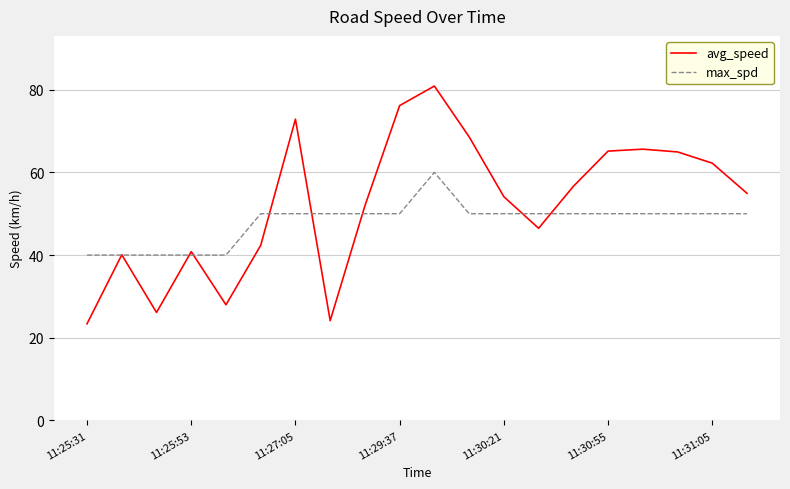

What is the minimum value shown in the chart?

23.4